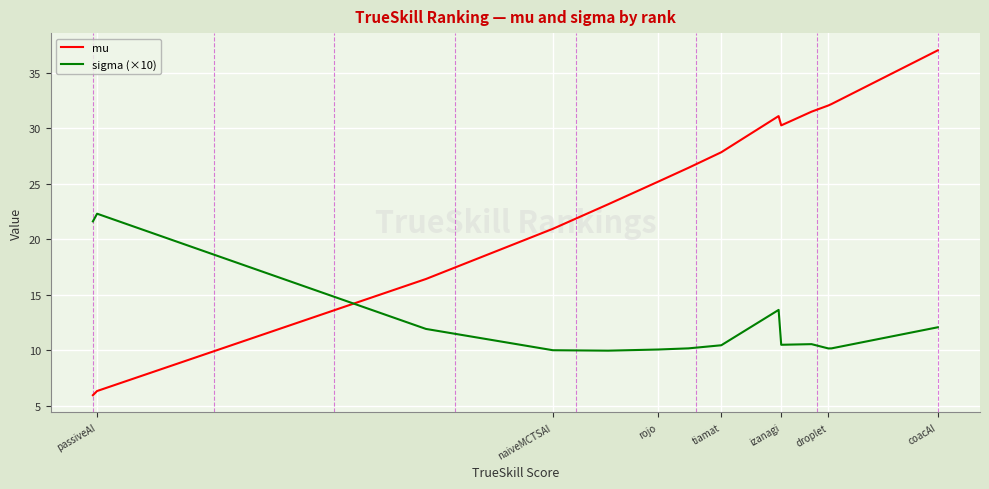

What is the difference between the maximum and minimum values in the sigma (×10) series?

12.3